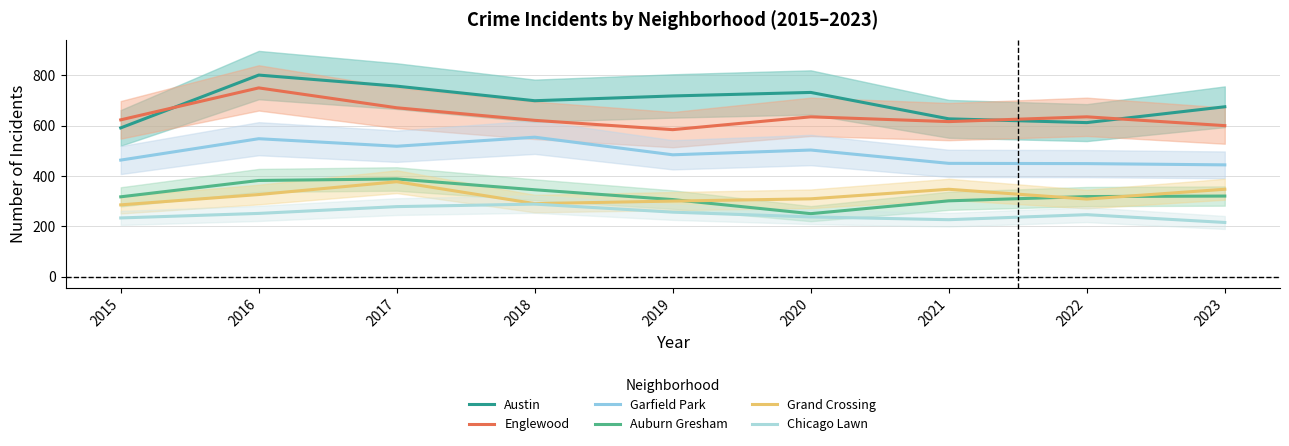

Where is the first local minimum for Austin?

2018